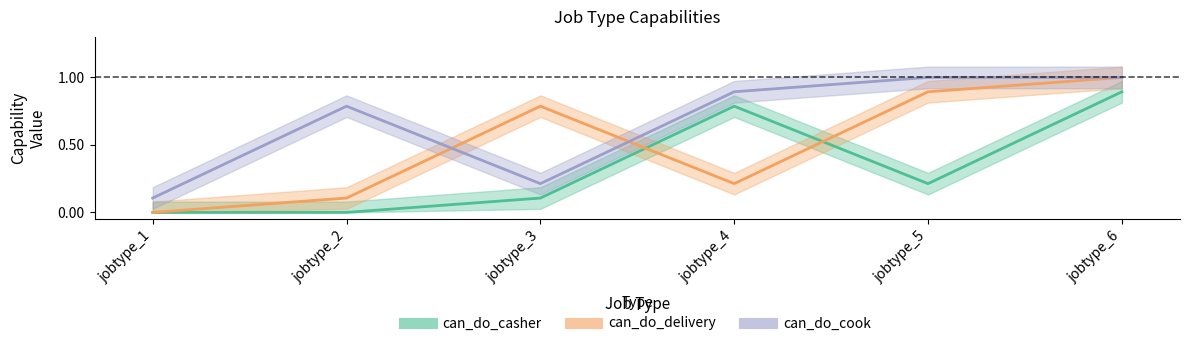

What is the value of the can_do_casher point at the 3rd from the left?

0.1